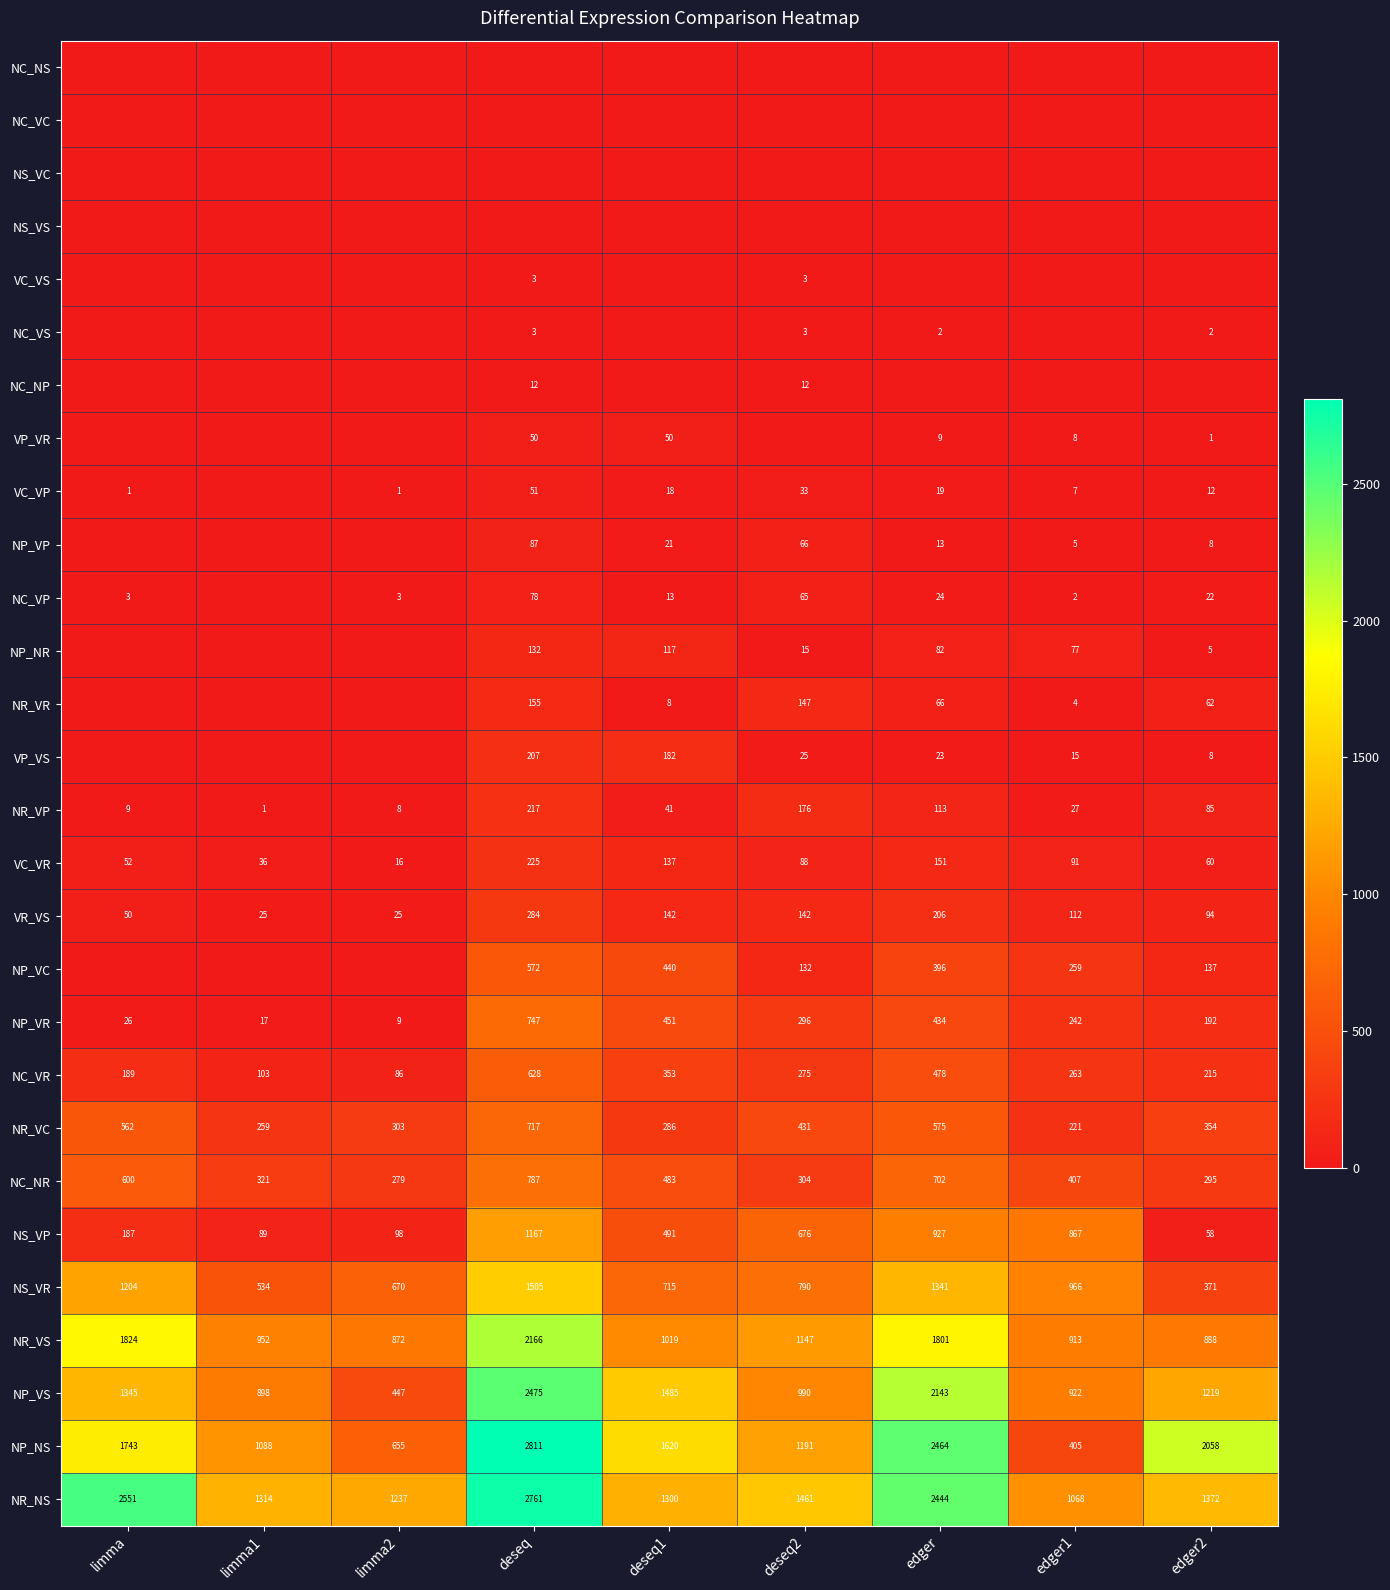

The value of NC_VP at deseq is 78. True or false?

True